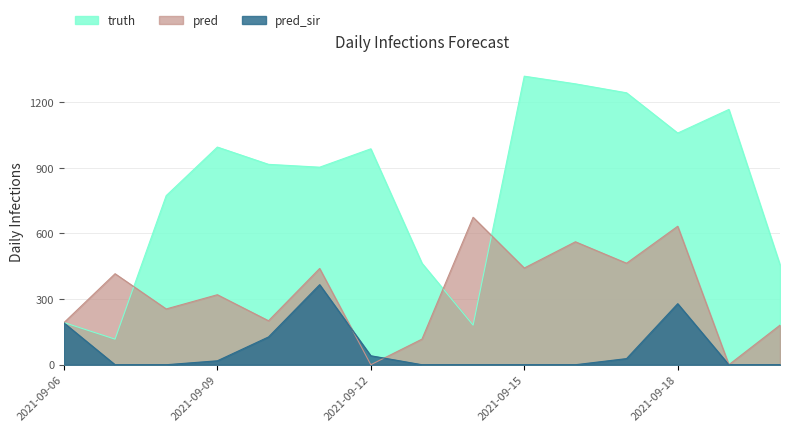

What is the greatest value displayed?

1319.0